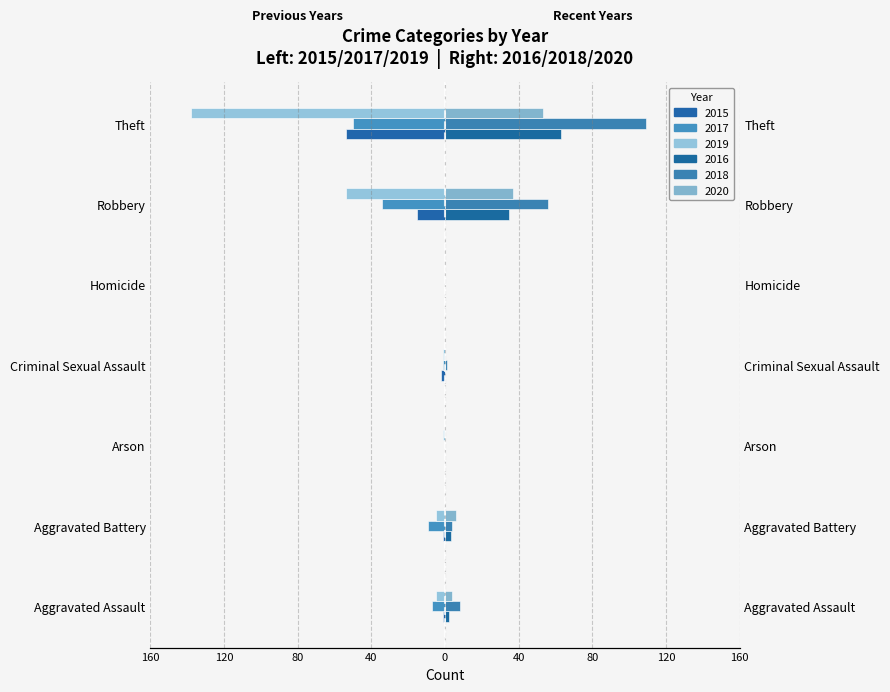

Does the chart contain any negative values?

Yes